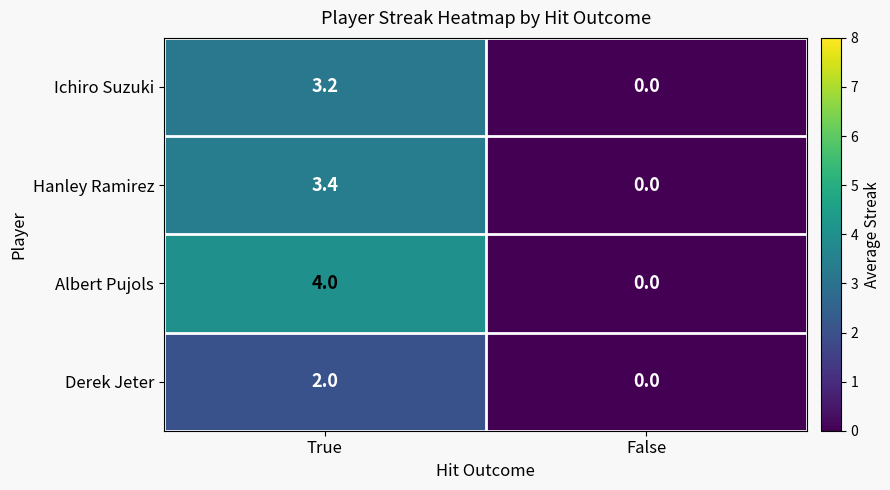

Reading left to right, list all the values displayed in this chart.

Ichiro Suzuki: True=3.2	False=0.0
Hanley Ramirez: True=3.4	False=0.0
Albert Pujols: True=4.0	False=0.0
Derek Jeter: True=2.0	False=0.0